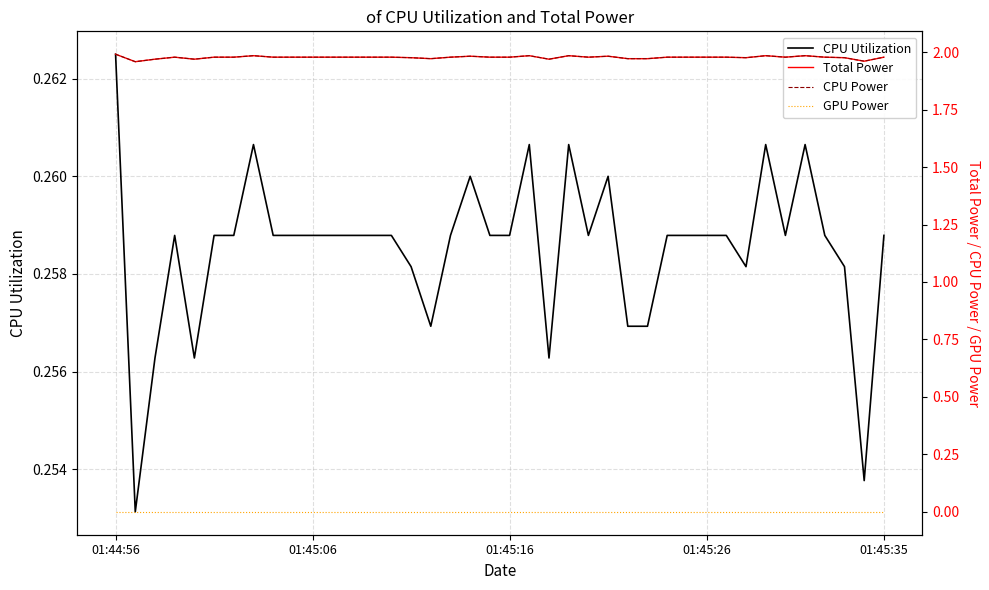

What is the value of the CPU Power point at the 8th from the left?

2.0